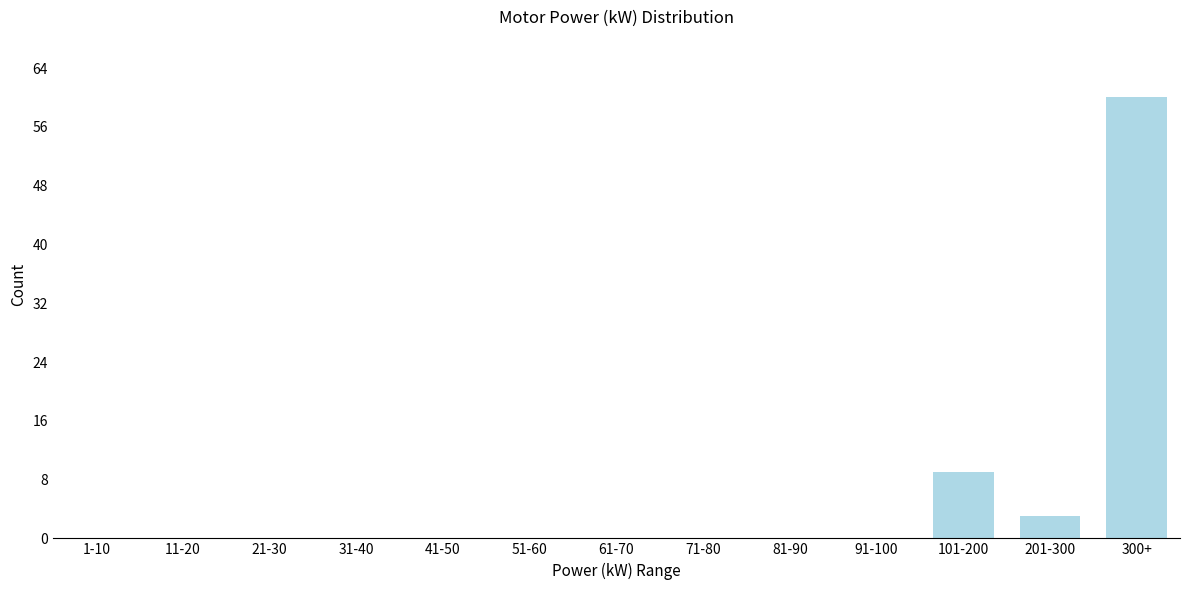

Reading right to left, list all the values displayed in this chart.

300+=60	201-300=3	101-200=9	91-100=0	81-90=0	71-80=0	61-70=0	51-60=0	41-50=0	31-40=0	21-30=0	11-20=0	1-10=0